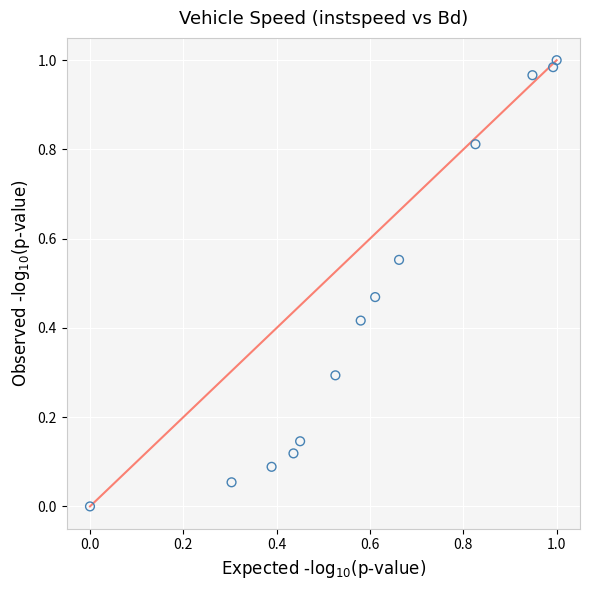

Count the number of points in this scatter plot.

13